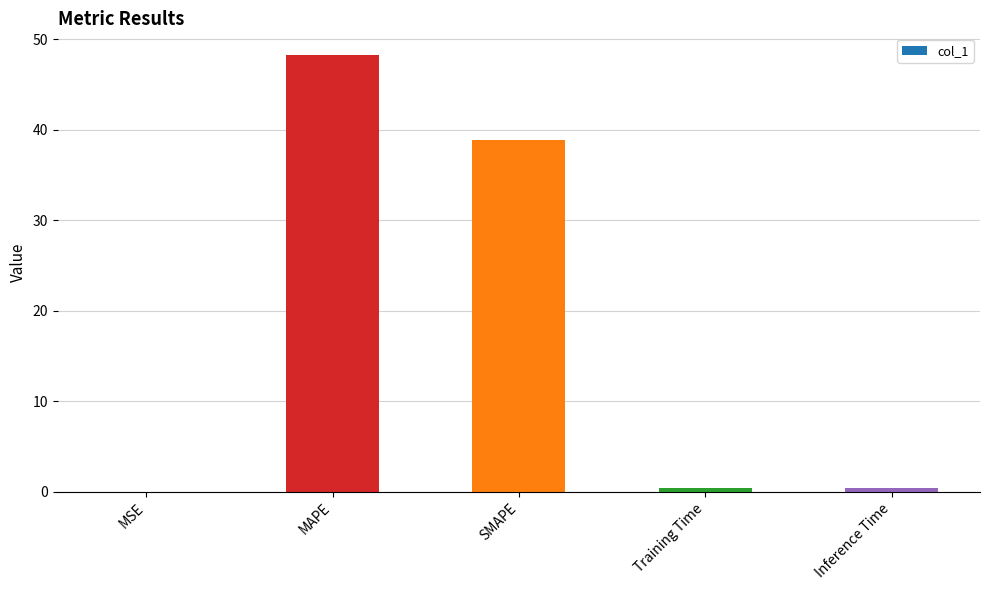

What is the change in value from MSE to SMAPE?

+38.8